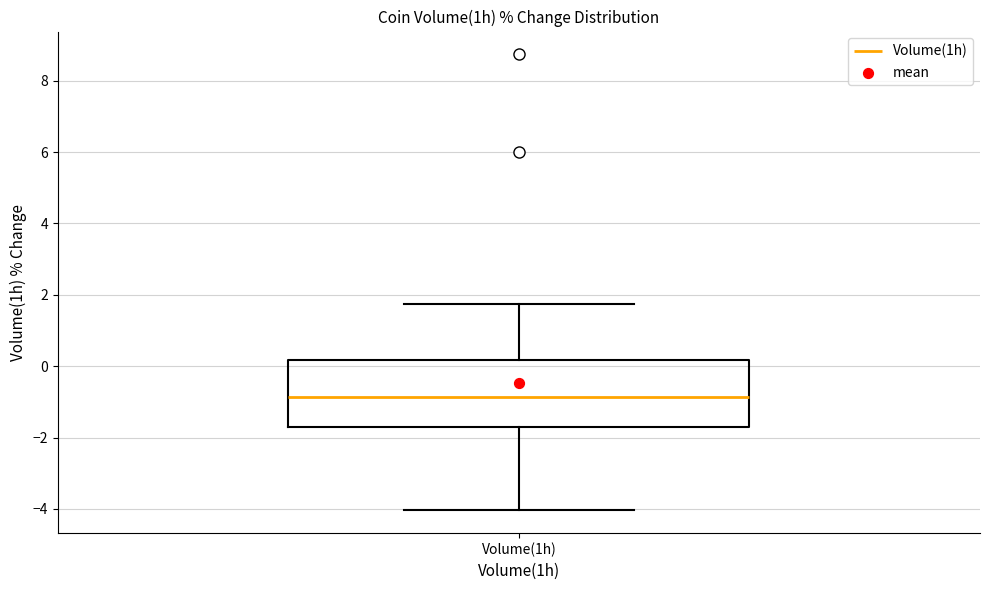

Read this box plot against the y-axis: the position of the median line, the range covered by the box, and the ends of both whiskers. The values are not printed on the chart, so give them approximately, as read against the axis.

median -0.8, box -1.8 to 0.2, whiskers -4.0 to 1.8